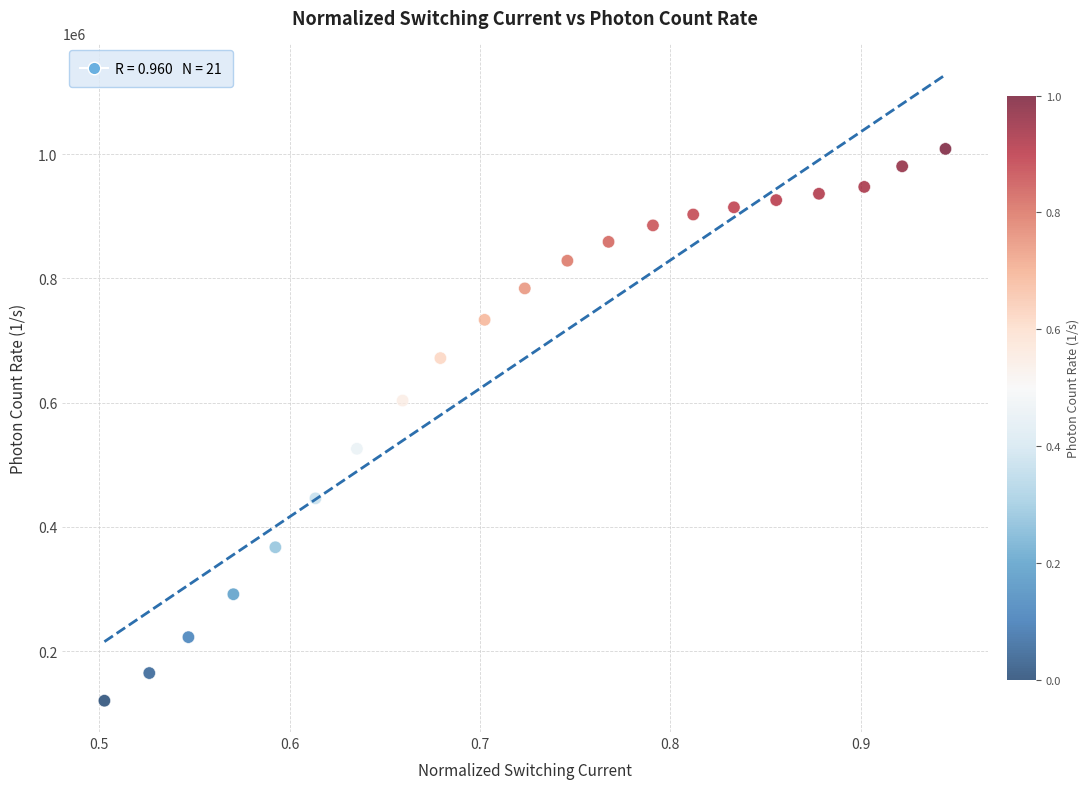

What is the range of Y values (max minus min)?

888375